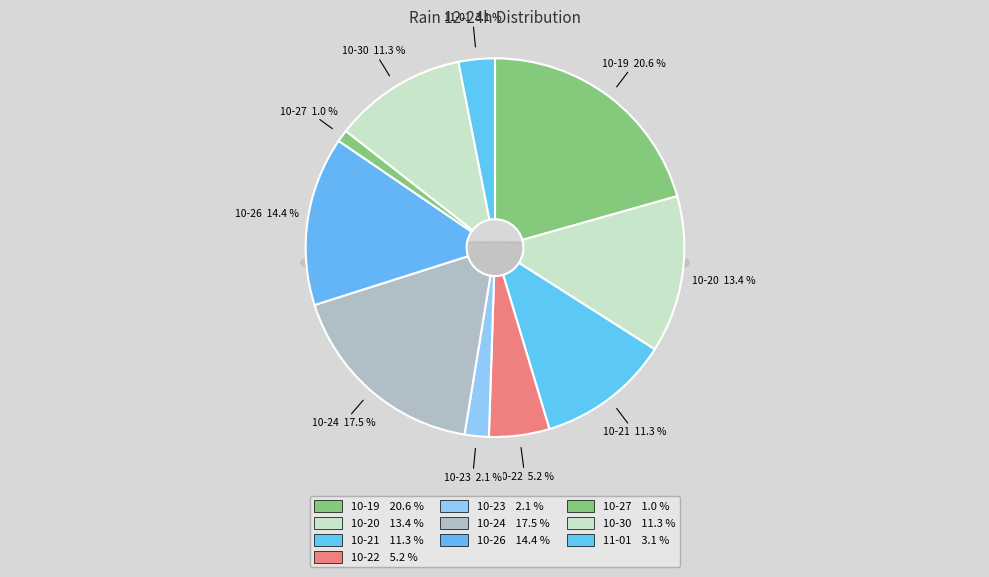

Does any single category account for the majority?

No